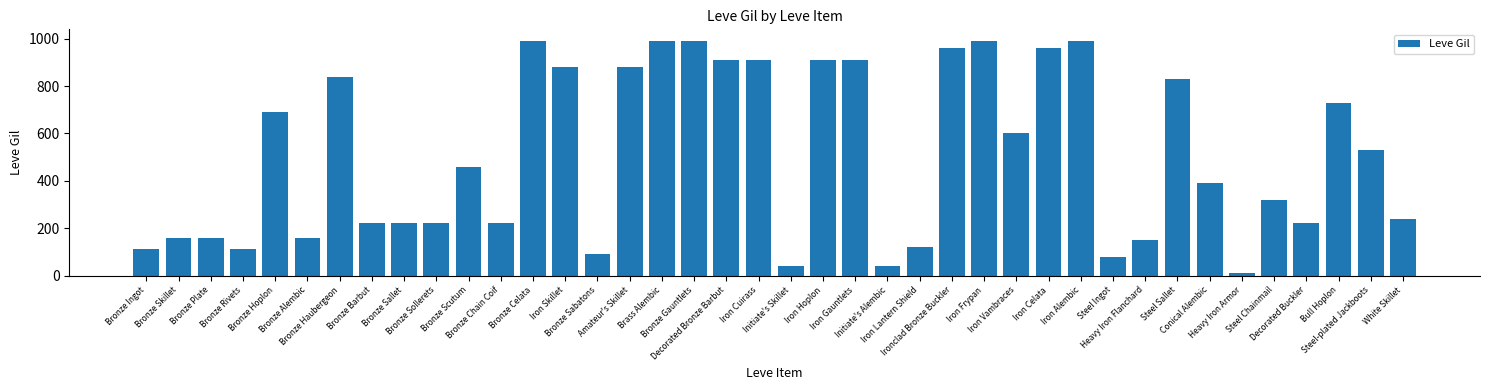

What is the value of the 16th bar from the left?

880